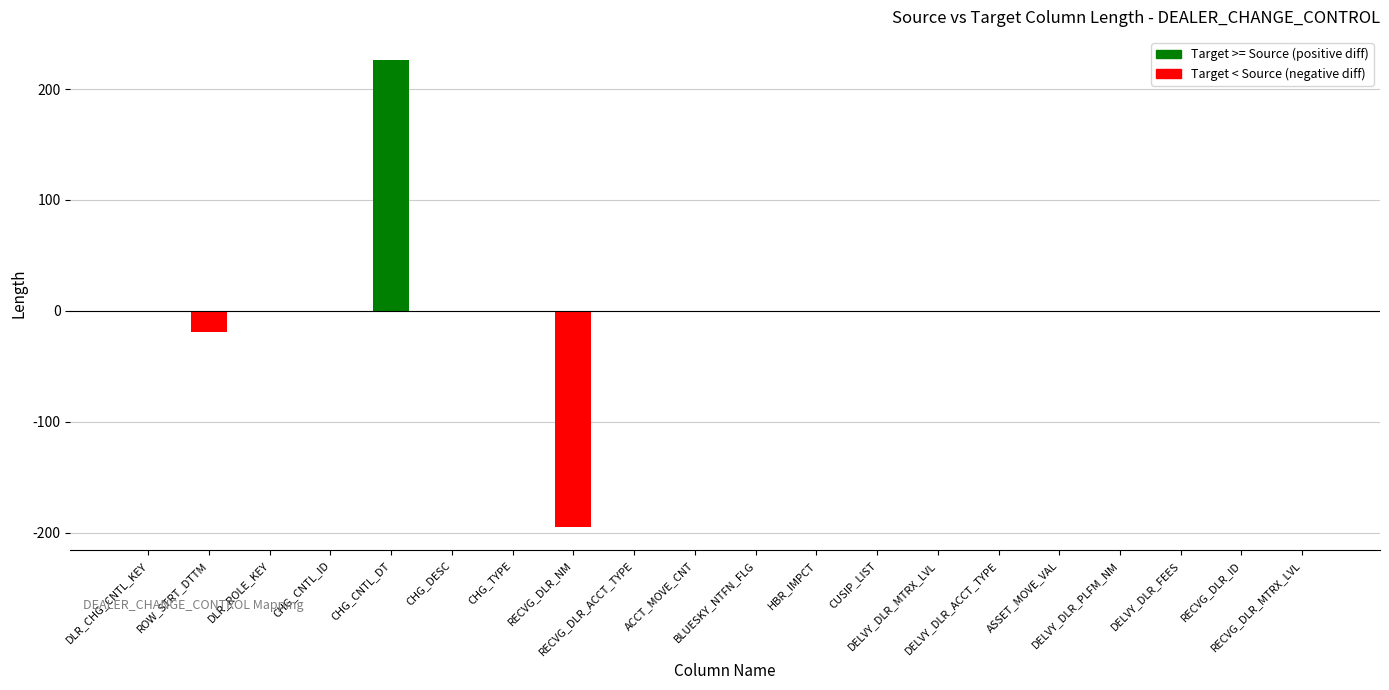

What is the maximum value shown in the chart?

226